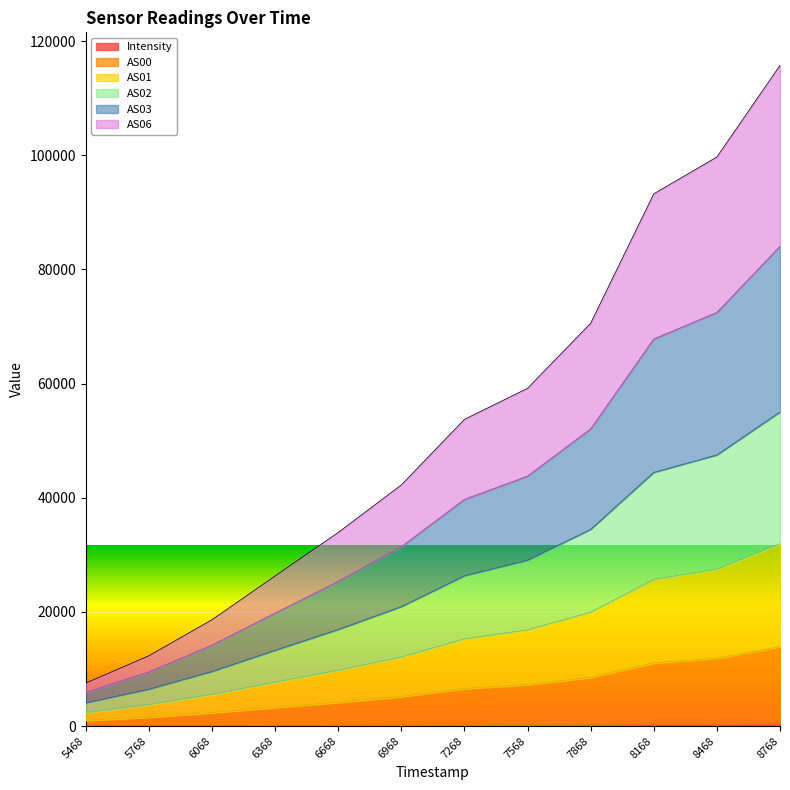

At which category is the sum across all series the highest?

8768